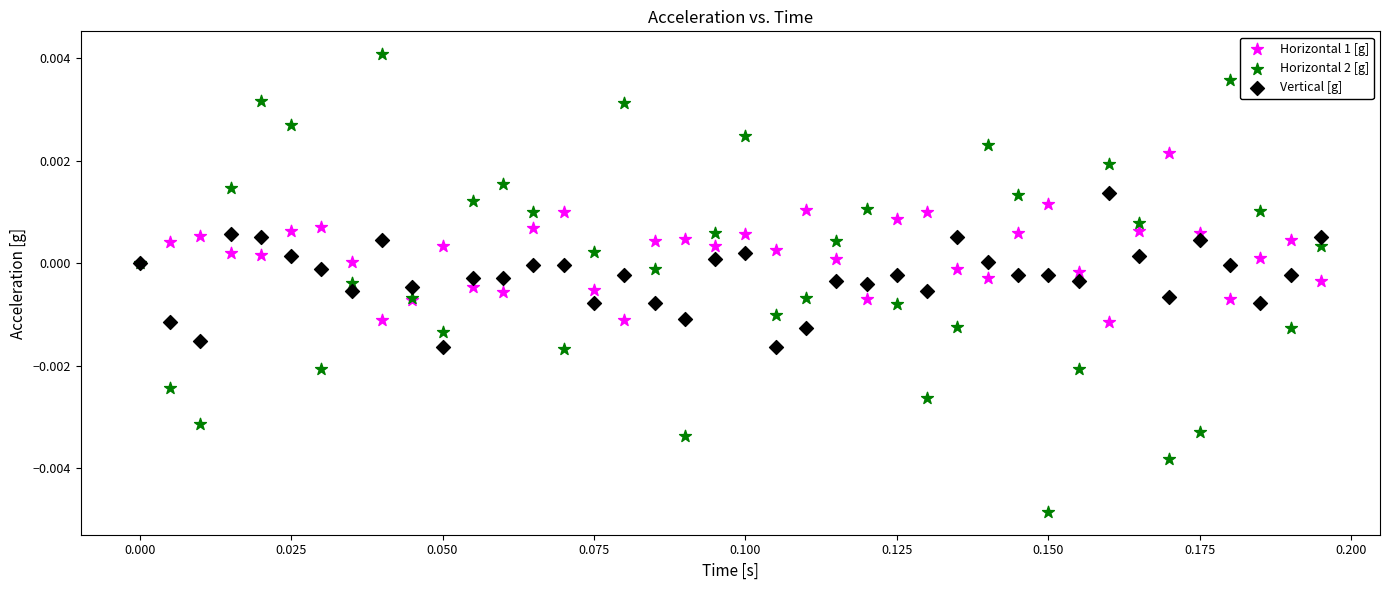

Which series contains the lowest Y value?

Horizontal 2 [g]